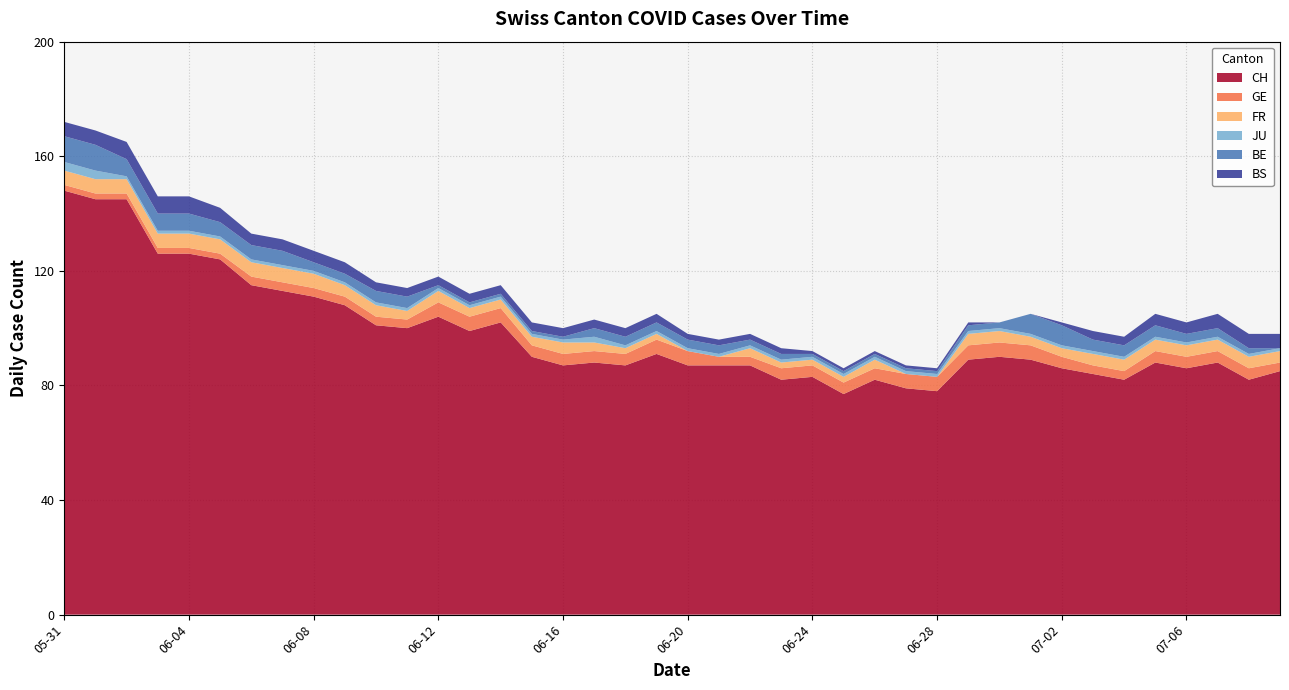

Reading left to right, list all the values displayed in this chart.

CH: 148	145	145	126	126	124	115	113	111	108	101	100	104	99	102	90	87	88	87	91	87	87	87	82	83	77	82	79	78	89	90	89	86	84	82	88	86	88	82	85
GE: 2	2	2	2	2	2	3	3	3	3	3	3	5	5	5	4	4	4	4	5	5	3	3	4	4	4	4	5	5	5	5	5	4	3	3	4	4	4	4	3
FR: 5	5	5	5	5	5	5	5	5	4	4	3	4	3	3	3	4	3	2	2	0	0	3	2	2	2	3	0	0	4	4	3	3	4	4	4	4	4	4	4
JU: 3	3	1	1	1	1	1	1	1	1	1	1	1	1	1	1	1	2	1	1	1	1	1	1	1	1	1	1	1	1	1	1	1	1	1	1	1	1	1	1
BE: 9	9	6	6	6	5	5	5	3	3	4	4	1	1	1	1	1	3	3	3	3	3	2	2	1	1	1	1	1	2	2	7	7	4	4	4	3	3	2	0
BS: 5	5	6	6	6	5	4	4	4	4	3	3	3	3	3	3	3	3	3	3	2	2	2	2	1	1	1	1	1	1	0	0	1	3	3	4	4	5	5	5